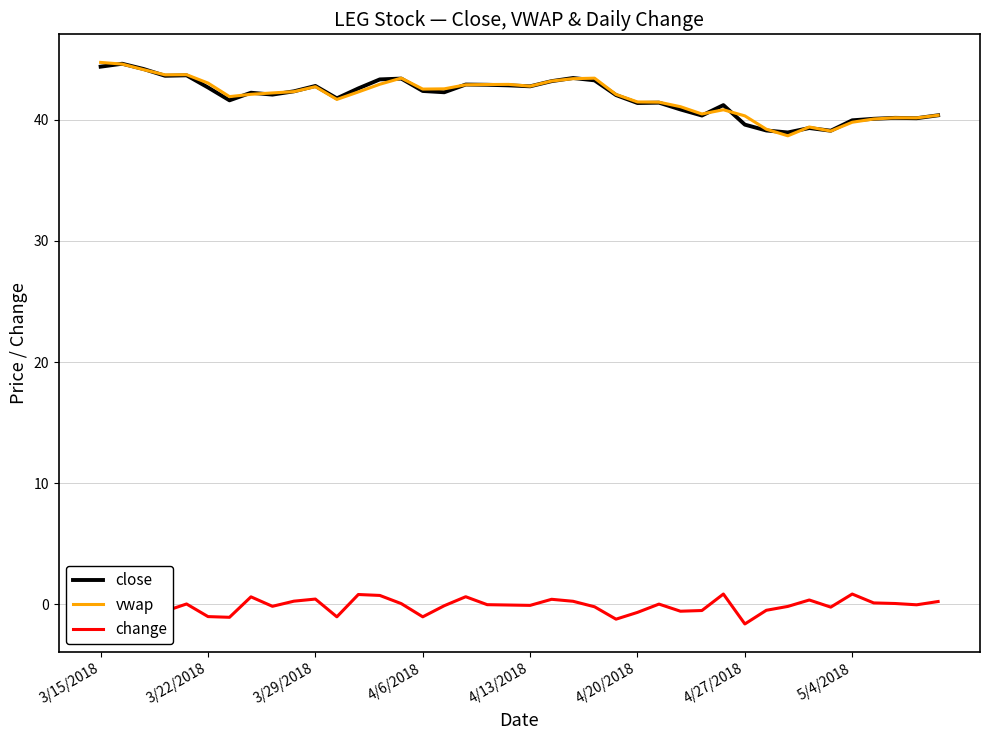

Which series has the widest spread of values?

vwap